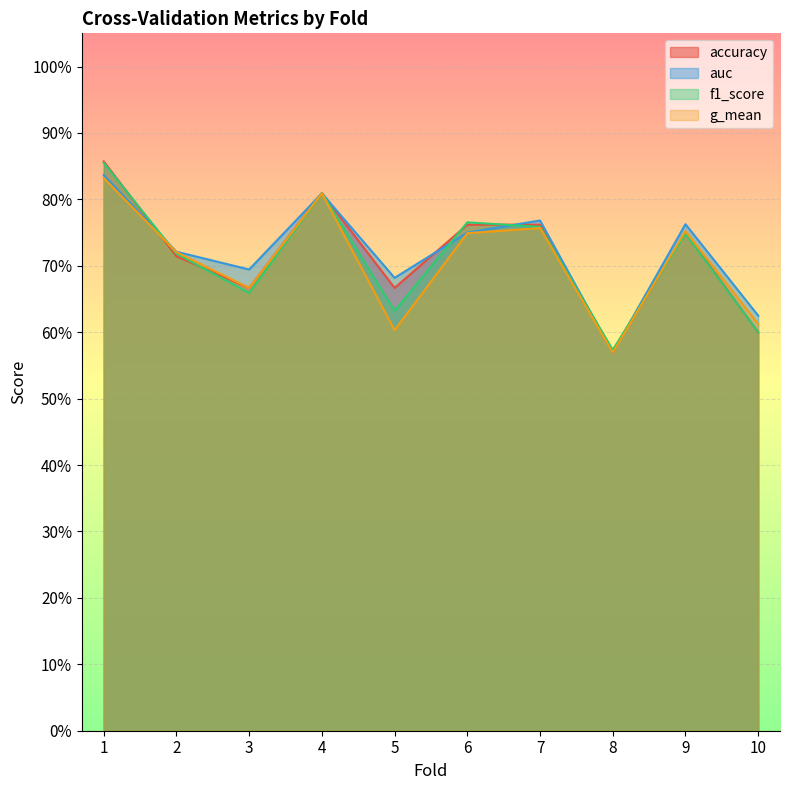

How many intersections are there between accuracy and f1_score?

6